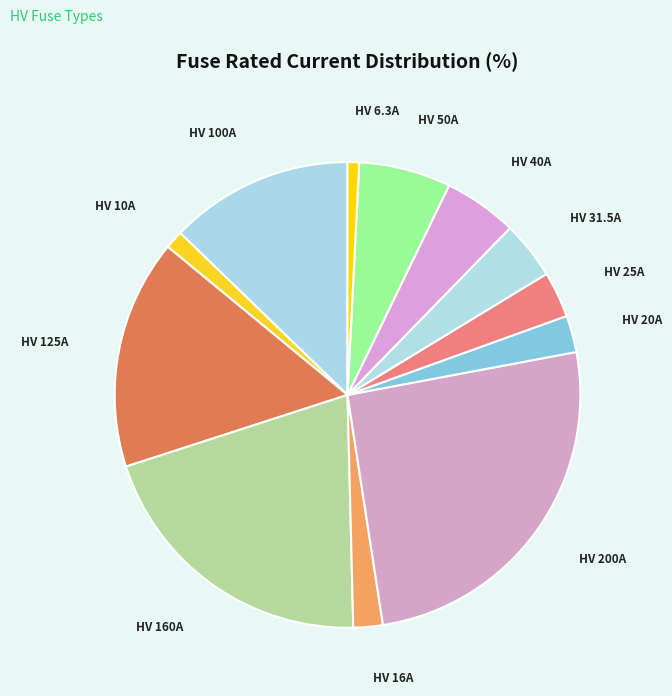

The HV 10A slice represents 11% of the pie. True or false?

False